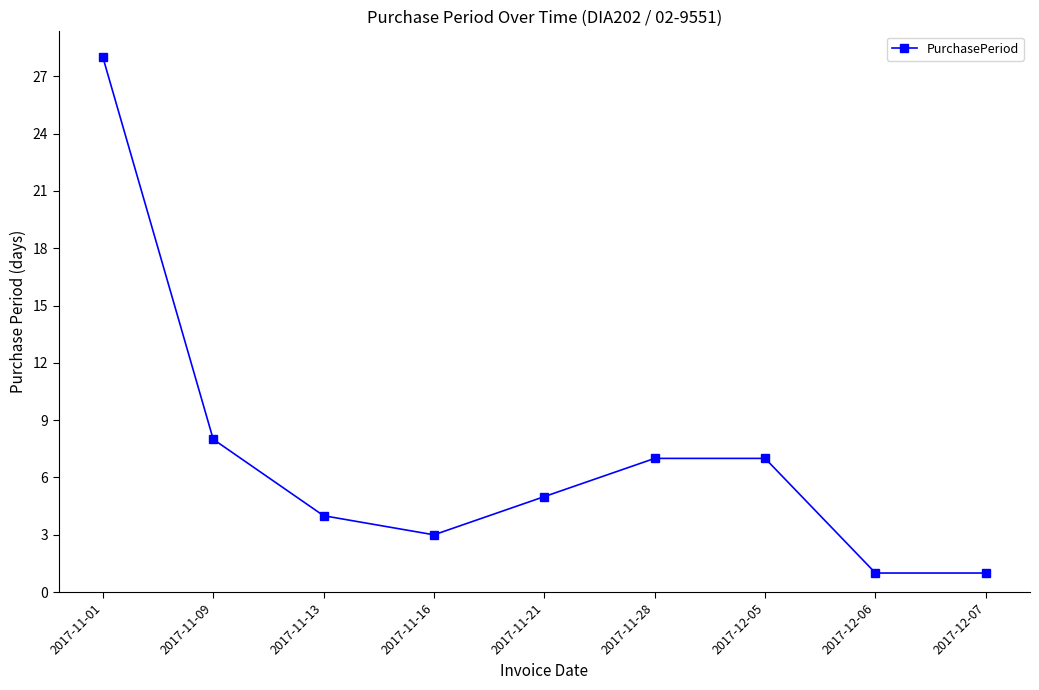

What is the sum of all values?

64